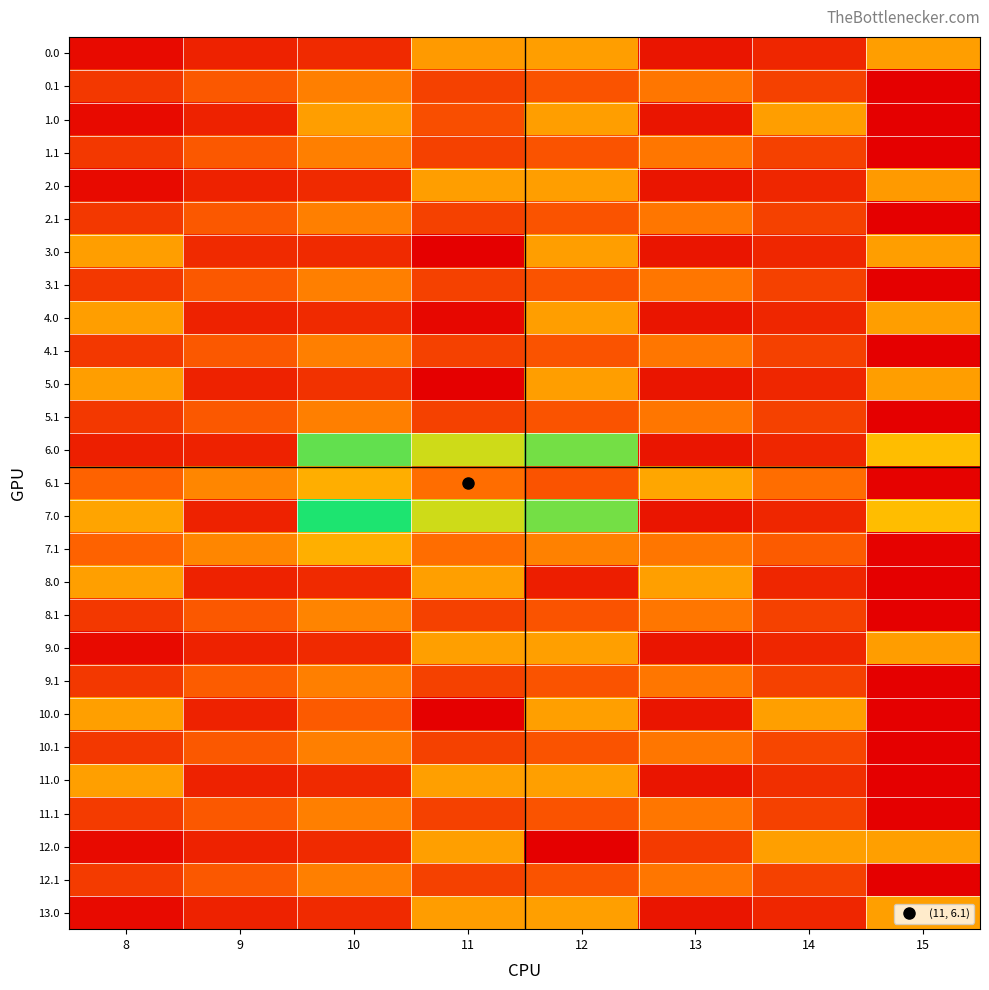

Reading left to right, list all the values displayed in this chart.

0.0: 8=32.5	9=101.2	10=125.6	11=438.5	12=447.0	13=63.9	14=114.2	15=447.0
0.1: 8=165.4	9=259.9	10=366.6	11=194.9	12=245.4	13=342.8	14=195.0	15=0.0
1.0: 8=32.5	9=101.2	10=447.0	11=231.3	12=447.0	13=63.9	14=447.0	15=0.0
1.1: 8=165.4	9=259.9	10=366.6	11=194.9	12=245.4	13=342.8	14=195.0	15=0.0
2.0: 8=32.5	9=101.2	10=125.6	11=447.0	12=447.0	13=63.9	14=114.2	15=438.5
2.1: 8=165.4	9=259.9	10=366.6	11=194.9	12=245.4	13=342.8	14=195.0	15=0.0
3.0: 8=447.0	9=125.3	10=125.6	11=0.0	12=447.0	13=63.9	14=114.2	15=447.0
3.1: 8=165.4	9=259.9	10=366.6	11=194.9	12=245.4	13=342.8	14=195.0	15=0.0
4.0: 8=447.0	9=101.2	10=125.6	11=24.0	12=447.0	13=63.9	14=114.2	15=447.0
4.1: 8=165.4	9=259.9	10=366.6	11=194.9	12=245.4	13=342.8	14=195.0	15=0.0
5.0: 8=447.0	9=101.2	10=149.7	11=0.0	12=447.0	13=63.9	14=114.2	15=447.0
5.1: 8=165.4	9=259.9	10=366.6	11=194.9	12=245.4	13=342.8	14=195.0	15=0.0
6.0: 8=91.9	9=101.2	10=783.0	11=655.8	12=761.4	13=63.9	14=114.2	15=529.0
6.1: 8=291.4	9=385.9	10=489.1	11=320.9	12=245.4	13=468.8	14=321.0	15=7.3
7.0: 8=462.8	9=101.2	10=863.4	11=655.8	12=761.4	13=63.9	14=114.2	15=529.0
7.1: 8=291.4	9=385.9	10=492.6	11=320.9	12=371.4	13=342.8	14=269.2	15=7.3
8.0: 8=450.0	9=101.2	10=125.6	11=450.0	12=90.8	13=450.0	14=114.2	15=0.0
8.1: 8=165.4	9=259.9	10=378.5	11=194.9	12=245.4	13=342.8	14=195.0	15=0.0
9.0: 8=32.5	9=101.2	10=125.6	11=450.0	12=450.0	13=63.9	14=114.2	15=444.4
9.1: 8=165.4	9=271.8	10=366.6	11=194.9	12=245.4	13=342.8	14=195.0	15=0.0
10.0: 8=450.0	9=101.2	10=266.7	11=0.0	12=450.0	13=63.9	14=450.0	15=0.0
10.1: 8=165.4	9=259.9	10=366.6	11=194.9	12=245.4	13=342.8	14=206.9	15=0.0
11.0: 8=450.0	9=101.2	10=125.6	11=450.0	12=450.0	13=63.9	14=141.1	15=0.0
11.1: 8=177.3	9=259.9	10=366.6	11=194.9	12=245.4	13=342.8	14=195.0	15=0.0
12.0: 8=32.5	9=101.2	10=125.6	11=450.0	12=0.0	13=172.4	14=450.0	15=450.0
12.1: 8=177.3	9=259.9	10=366.6	11=194.9	12=245.4	13=342.8	14=195.0	15=0.0
13.0: 8=32.5	9=101.2	10=125.6	11=444.4	12=450.0	13=63.9	14=114.2	15=450.0